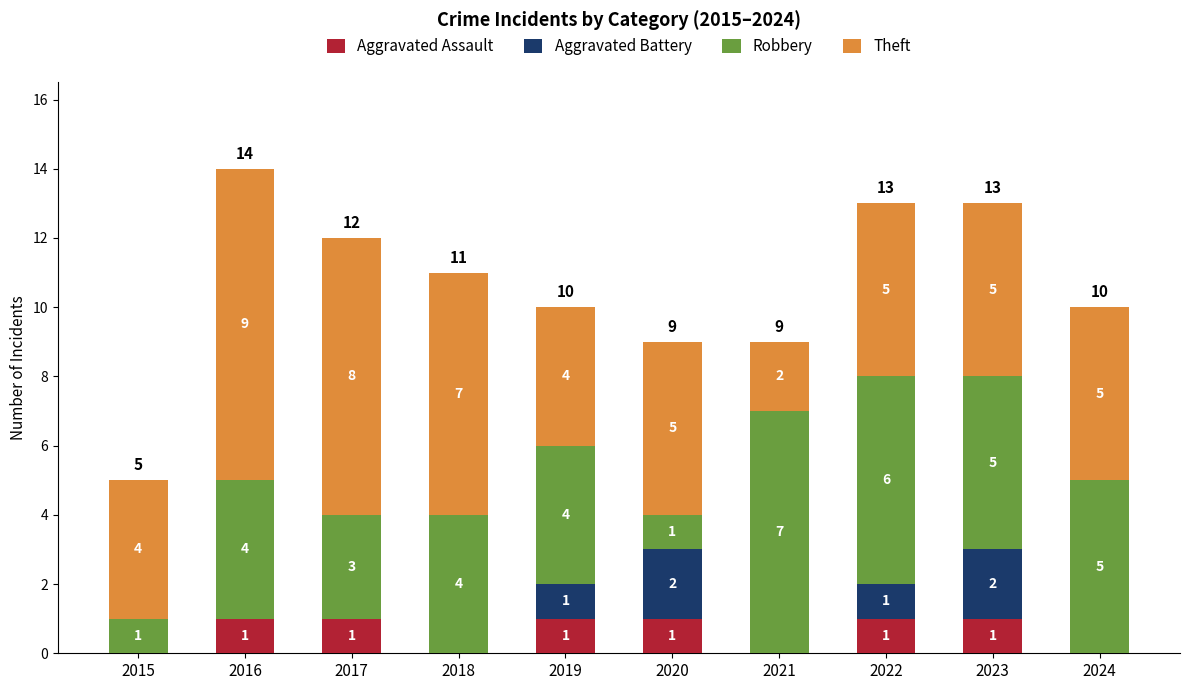

At which category is the sum across all series the highest?

2016